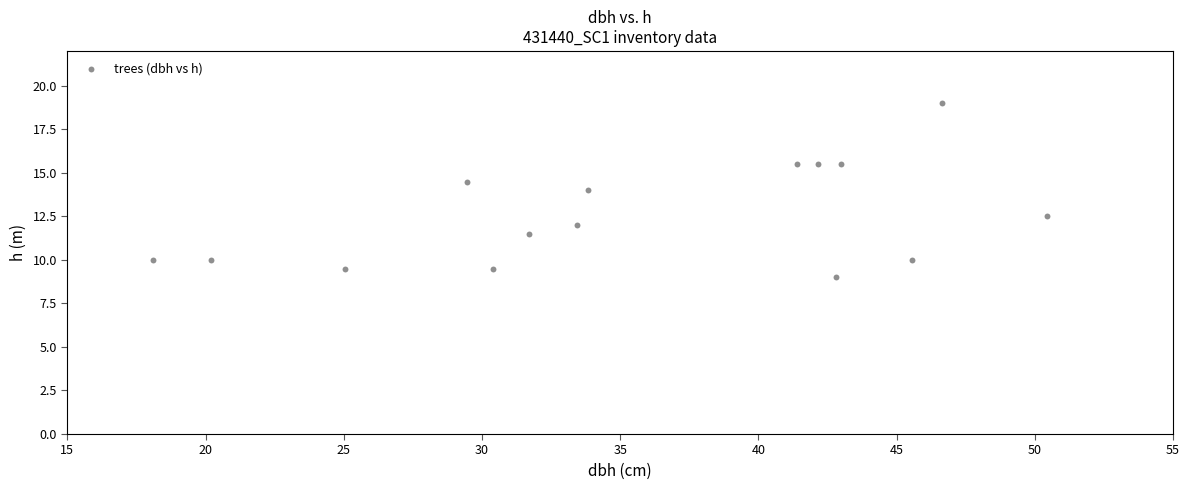

What is the range of X values (max minus min)?

32.4